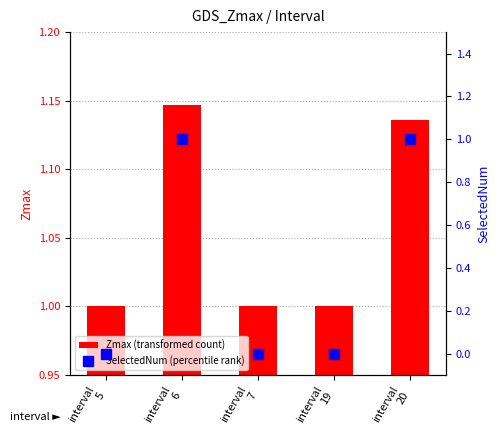

What is the difference between the maximum and minimum values in the Zmax (transformed count) series?

0.1